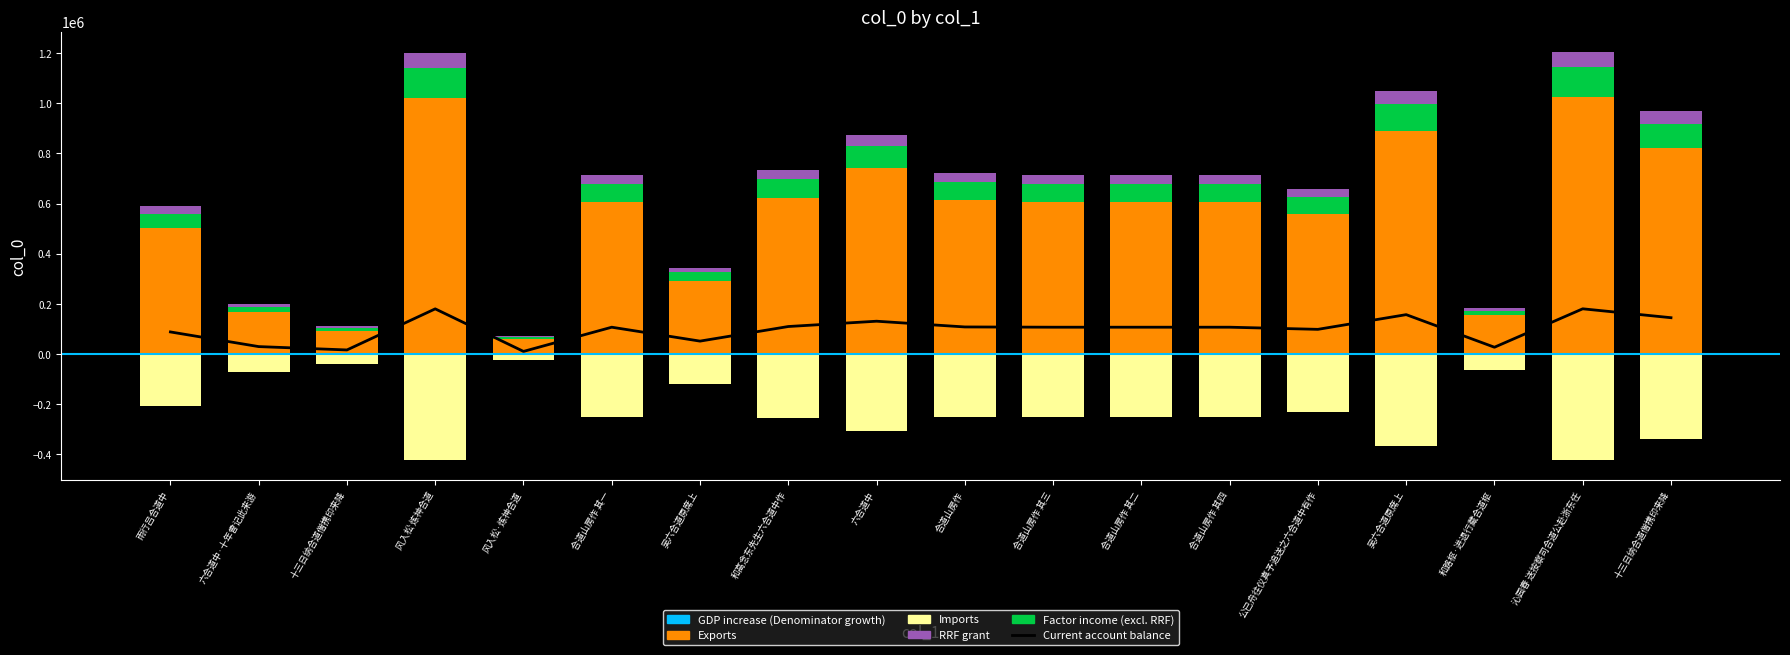

What is the smallest value displayed?

-421422.0